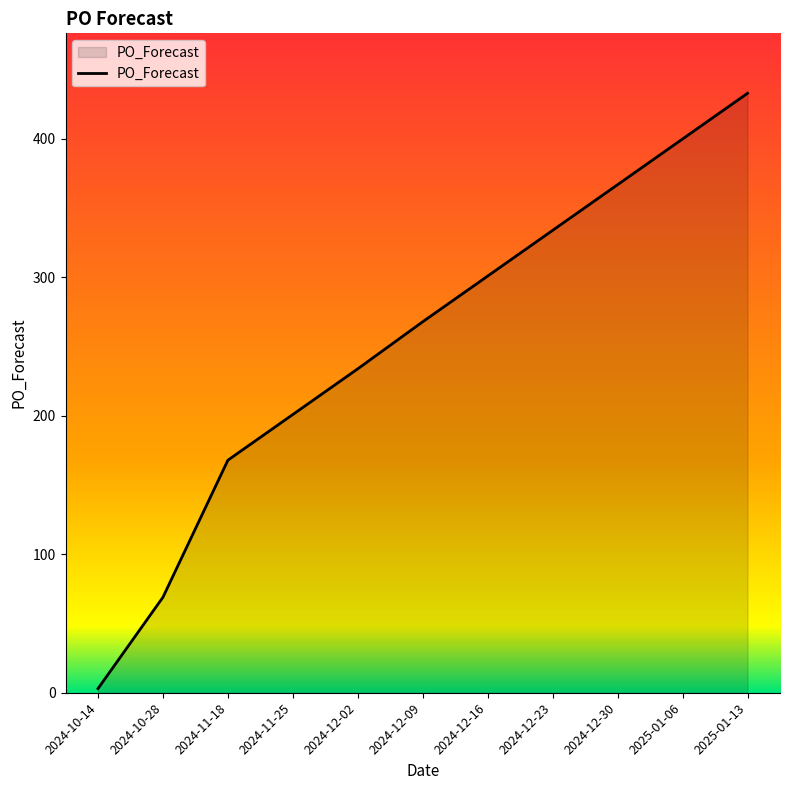

True or false: the data shows 334 at 2024-12-23.

True